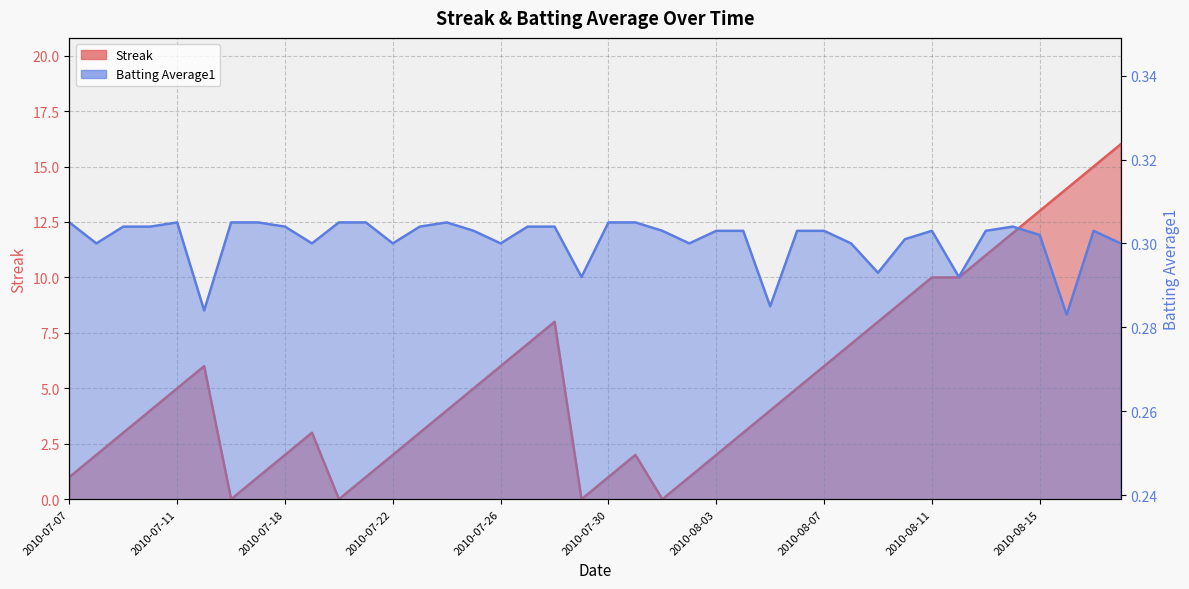

Reading left to right, list all the values displayed in this chart.

Streak: 2010-07-07=1.0	2010-07-08=2.0	2010-07-09=3.0	2010-07-10=4.0	2010-07-11=5.0	2010-07-15=6.0	2010-07-16=0.0	2010-07-17=1.0	2010-07-18=2.0	2010-07-19=3.0	2010-07-20=0.0	2010-07-21=1.0	2010-07-22=2.0	2010-07-23=3.0	2010-07-24=4.0	2010-07-25=5.0	2010-07-26=6.0	2010-07-27=7.0	2010-07-28=8.0	2010-07-29=0.0	2010-07-30=1.0	2010-07-31=2.0	2010-08-01=0.0	2010-08-02=1.0	2010-08-03=2.0	2010-08-04=3.0	2010-08-05=4.0	2010-08-06=5.0	2010-08-07=6.0	2010-08-08=7.0	2010-08-09=8.0	2010-08-10=9.0	2010-08-11=10.0	2010-08-12=10.0	2010-08-13=11.0	2010-08-14=12.0	2010-08-15=13.0	2010-08-16=14.0	2010-08-17=15.0	2010-08-18=16.0
Batting Average1: 2010-07-07=0.3	2010-07-08=0.3	2010-07-09=0.3	2010-07-10=0.3	2010-07-11=0.3	2010-07-15=0.3	2010-07-16=0.3	2010-07-17=0.3	2010-07-18=0.3	2010-07-19=0.3	2010-07-20=0.3	2010-07-21=0.3	2010-07-22=0.3	2010-07-23=0.3	2010-07-24=0.3	2010-07-25=0.3	2010-07-26=0.3	2010-07-27=0.3	2010-07-28=0.3	2010-07-29=0.3	2010-07-30=0.3	2010-07-31=0.3	2010-08-01=0.3	2010-08-02=0.3	2010-08-03=0.3	2010-08-04=0.3	2010-08-05=0.3	2010-08-06=0.3	2010-08-07=0.3	2010-08-08=0.3	2010-08-09=0.3	2010-08-10=0.3	2010-08-11=0.3	2010-08-12=0.3	2010-08-13=0.3	2010-08-14=0.3	2010-08-15=0.3	2010-08-16=0.3	2010-08-17=0.3	2010-08-18=0.3